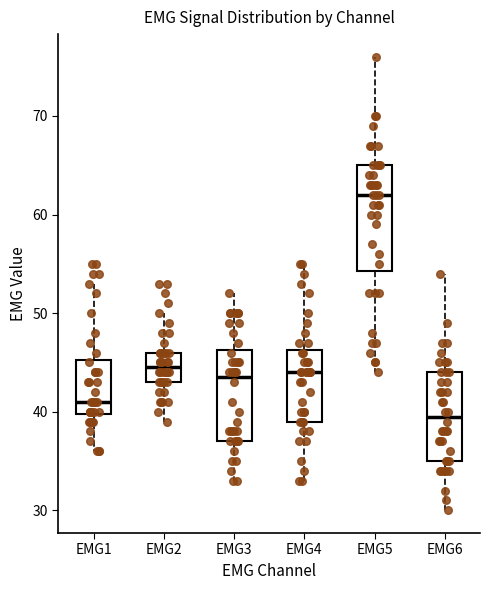

Where is the lower edge of the box for EMG3 on the y-axis? The values are not printed on the chart, so give them approximately, as read against the axis.

37